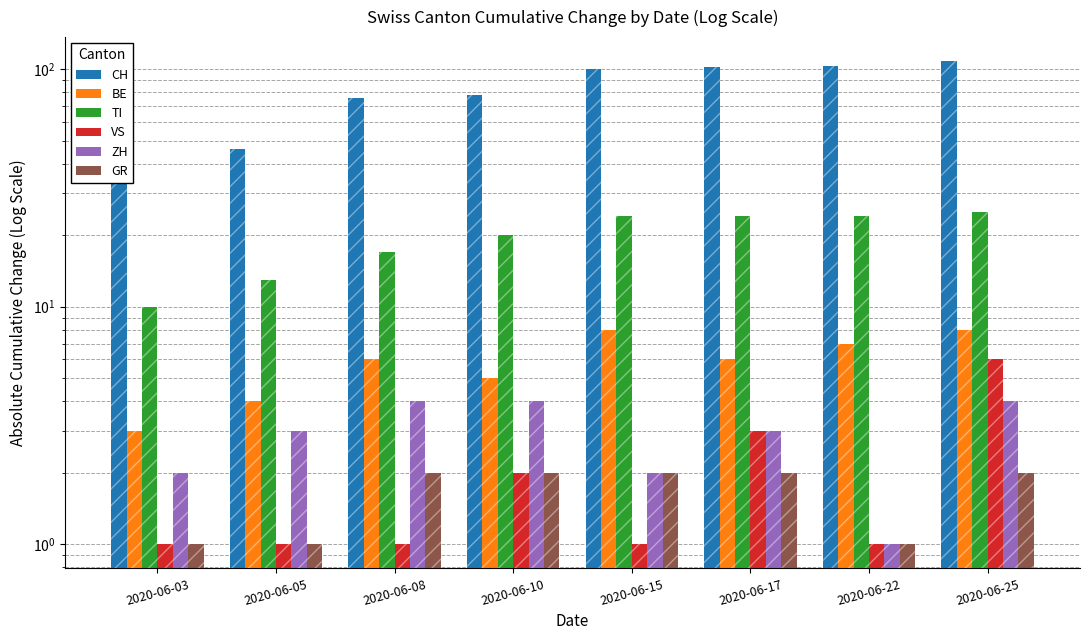

Between 2020-06-08 and 2020-06-25, which series saw the biggest shift?

CH